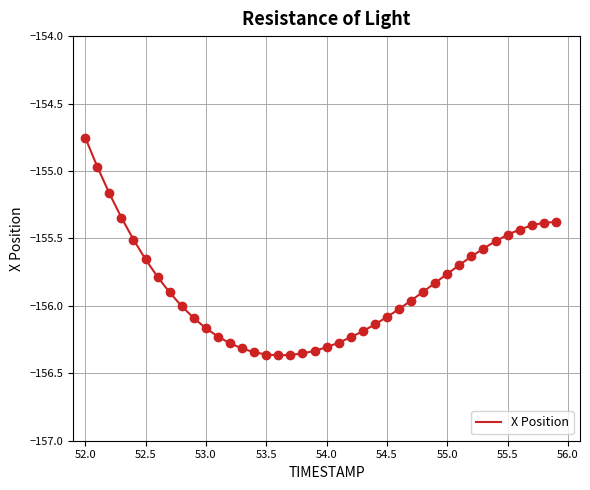

What is the difference between the maximum and minimum values?

1.6